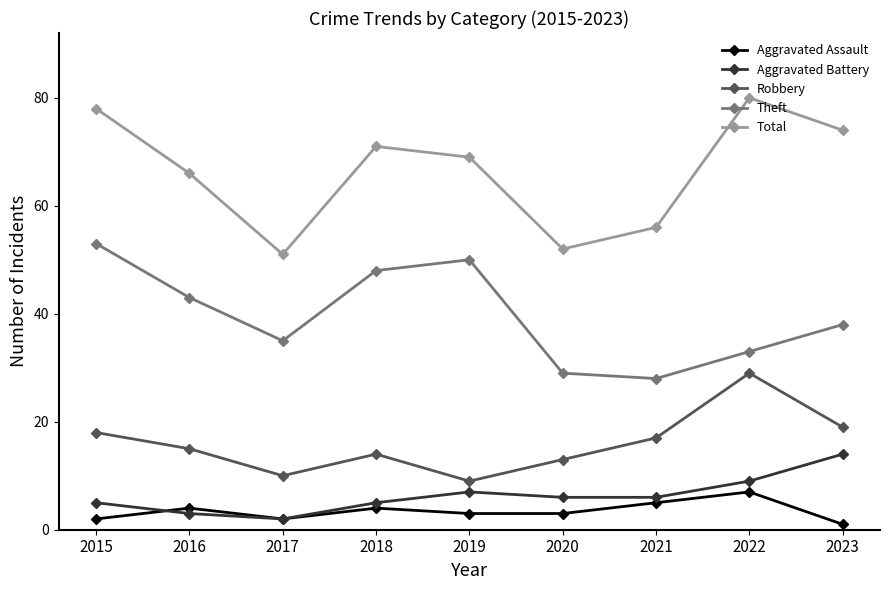

Rank the categories by Robbery value from lowest to highest.

2019, 2017, 2020, 2018, 2016, 2021, 2015, 2023, 2022